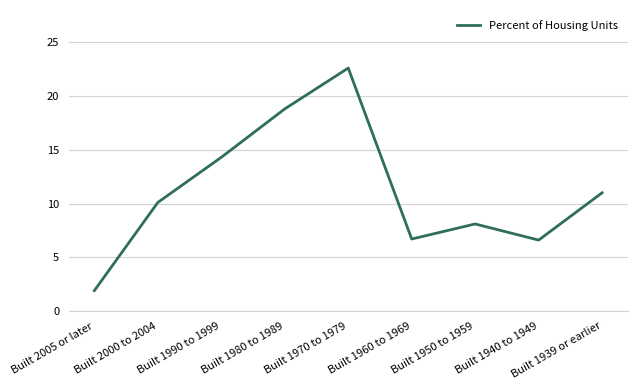

What value does the data have at Built 1960 to 1969?

6.7